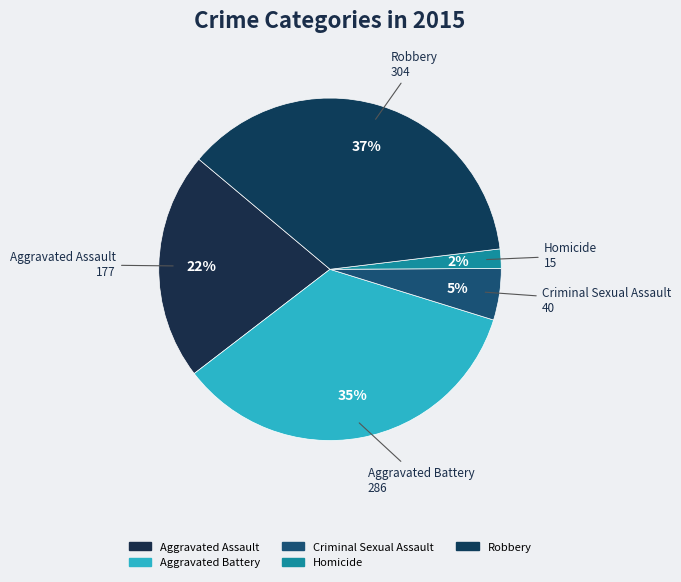

Combined, do Aggravated Battery and Criminal Sexual Assault account for over 50%?

No